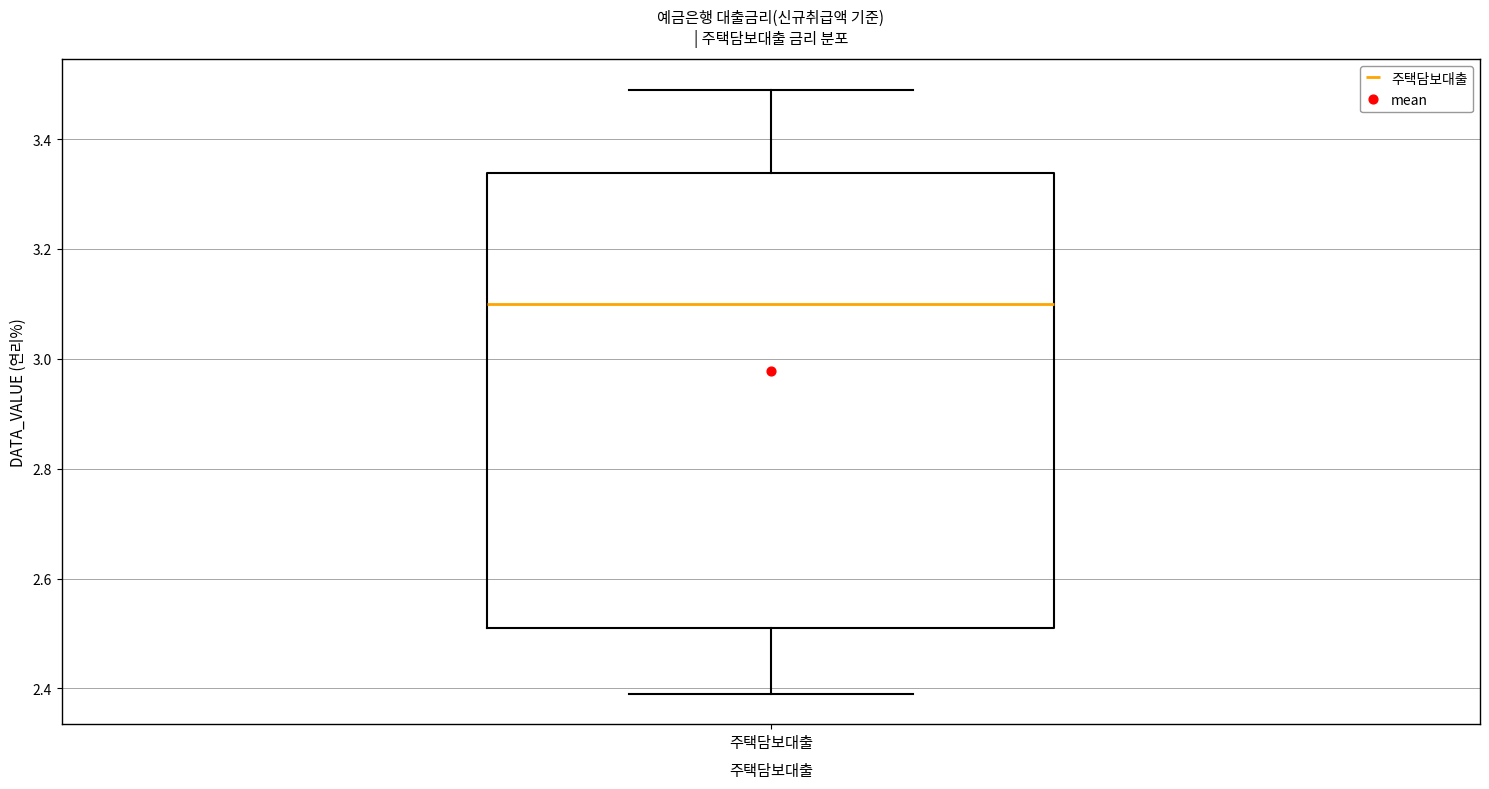

Where is the upper edge of the box for 주택담보대출 on the y-axis? The values are not printed on the chart, so give them approximately, as read against the axis.

3.34